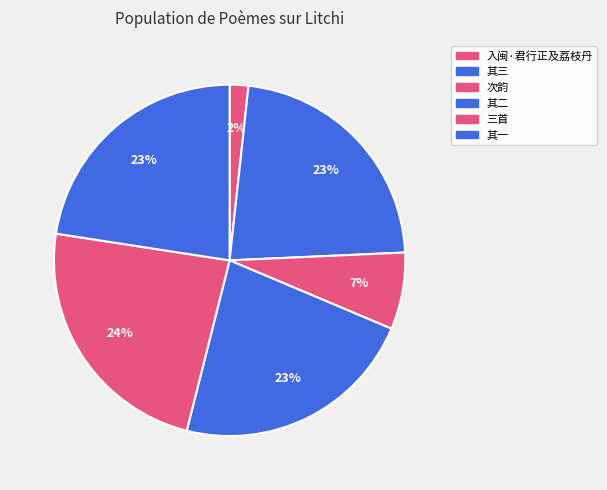

Which slice is the smallest?

入闽·君行正及荔枝丹